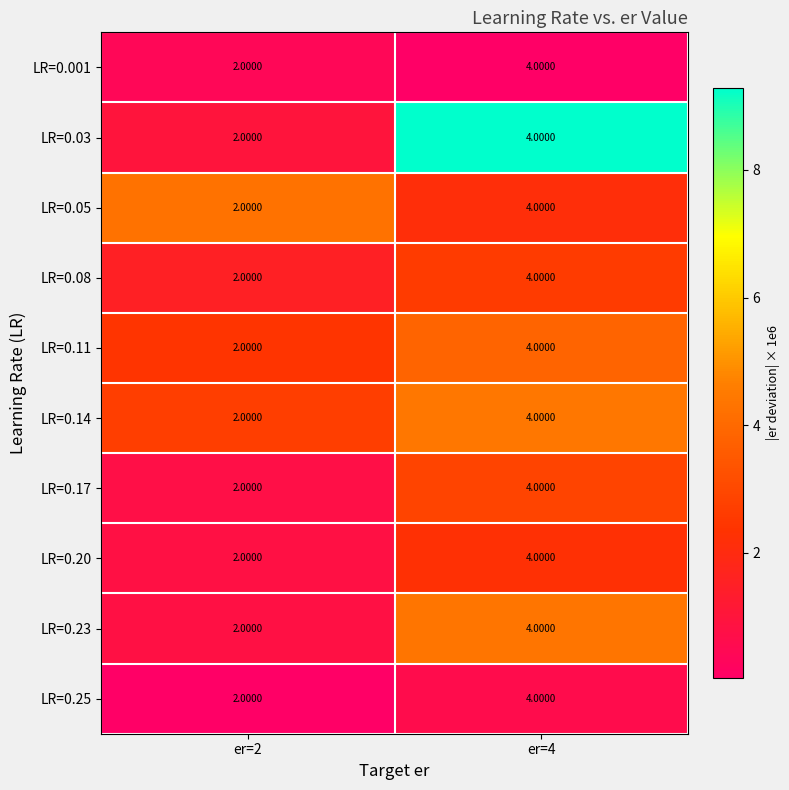

Rank the categories by LR=0.05 value from highest to lowest.

er=4, er=2